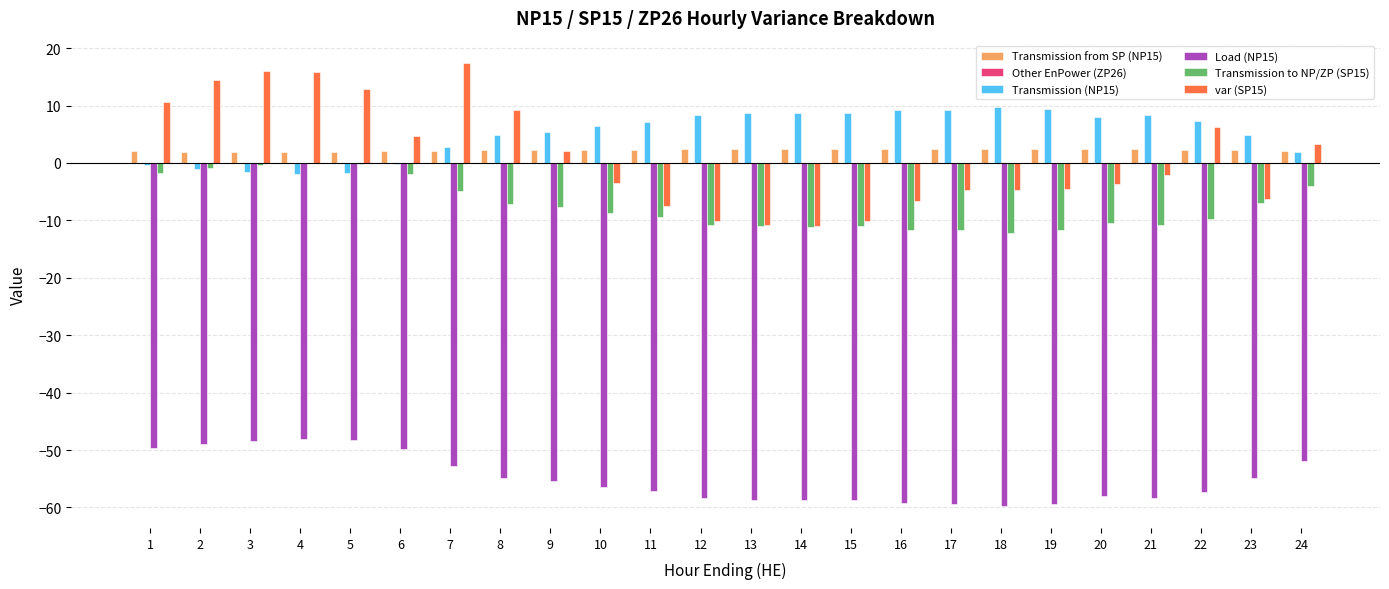

The value of Transmission (NP15) at 8 is 4.9. True or false?

True